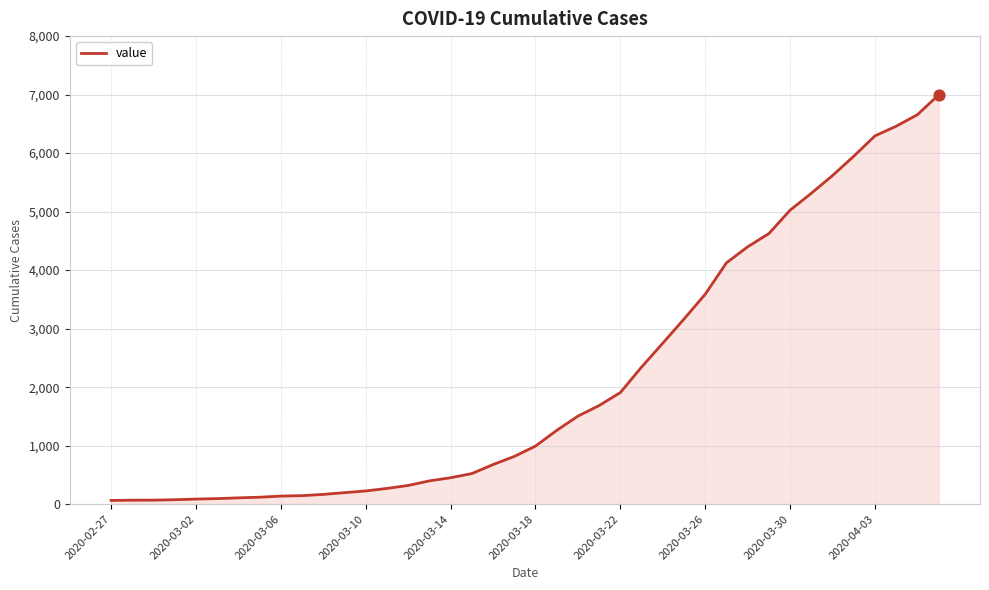

What is the maximum value shown in the chart?

6995